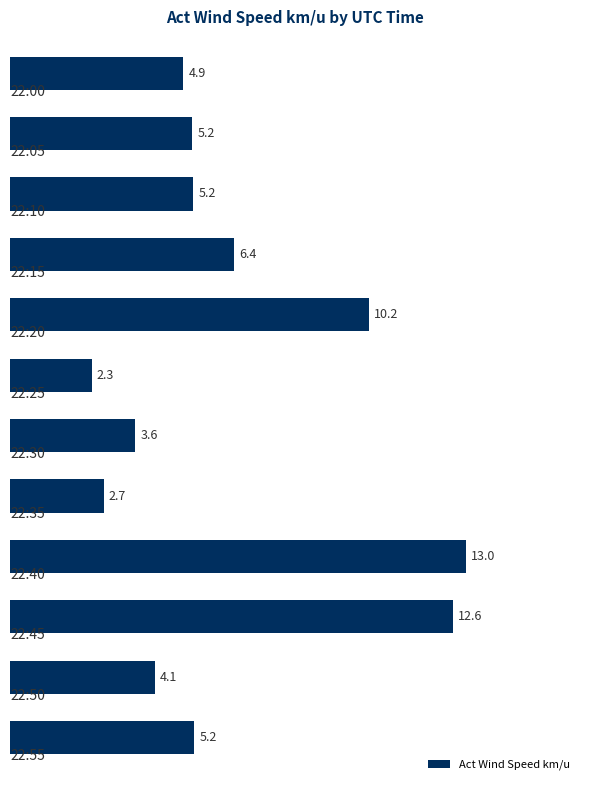

Does the chart contain stacked bars?

No